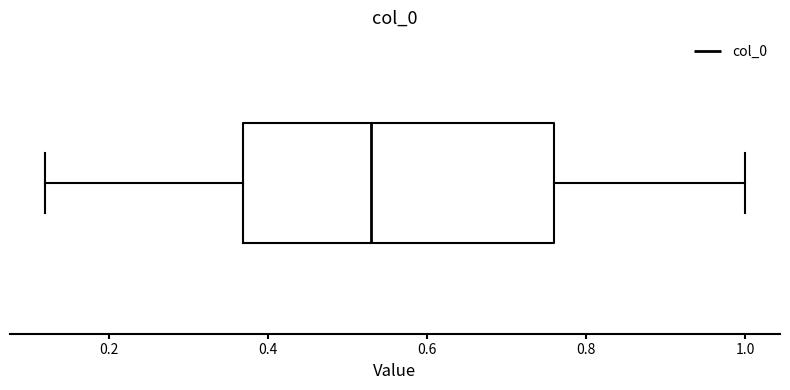

Where does the median line of the box sit on the x-axis? The values are not printed on the chart, so give them approximately, as read against the axis.

0.54